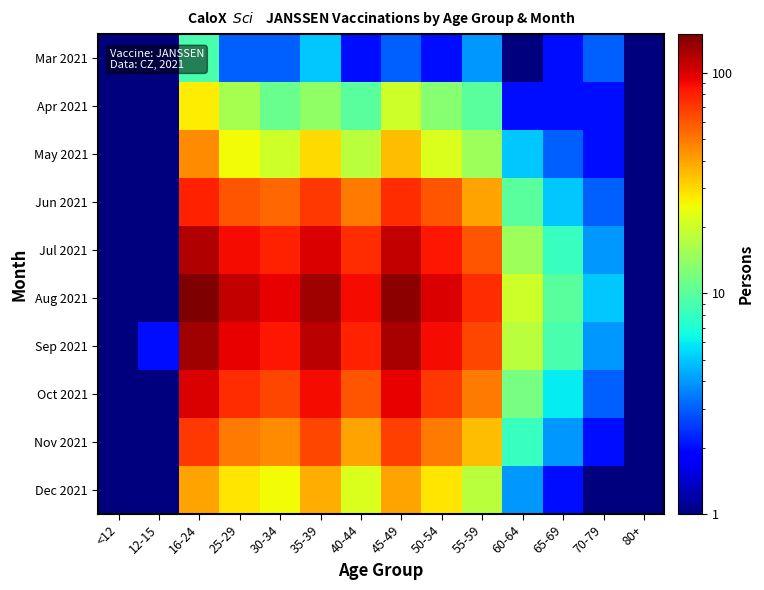

Which series has the largest range (max minus min)?

Aug 2021